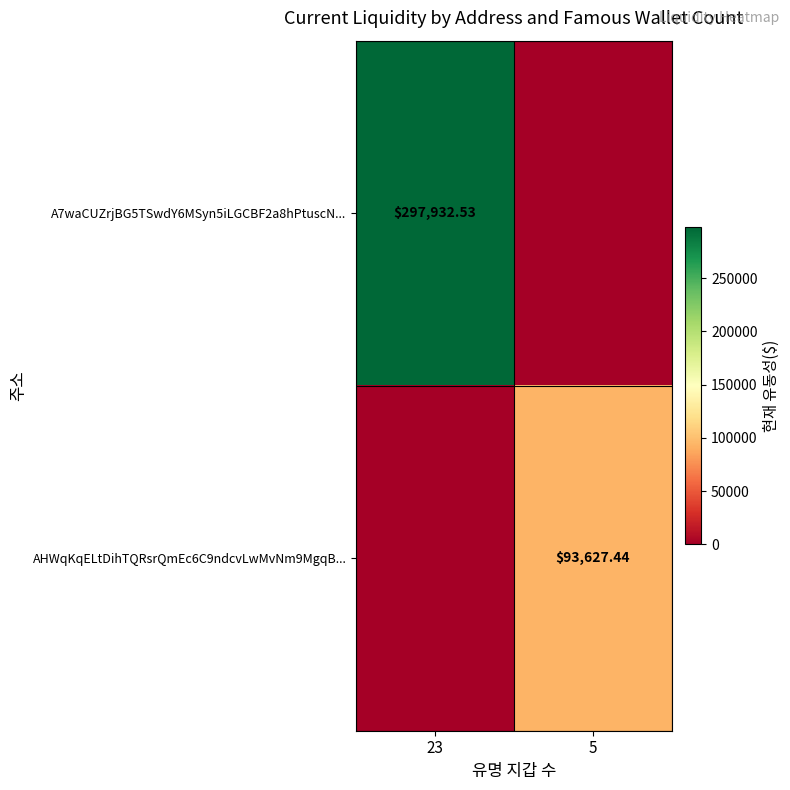

At which category does the chart reach its minimum across all series?

5